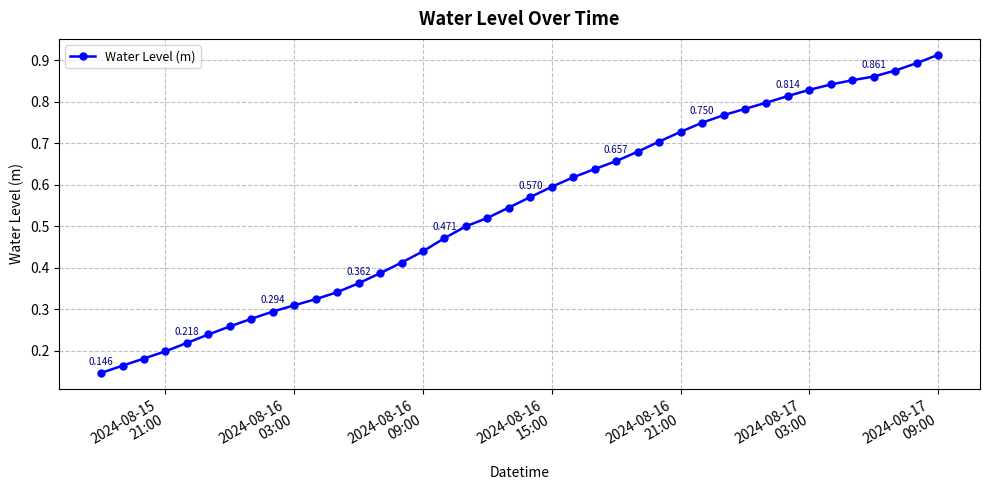

At which category does the chart reach its peak across all series?

2024-08-17
09:00